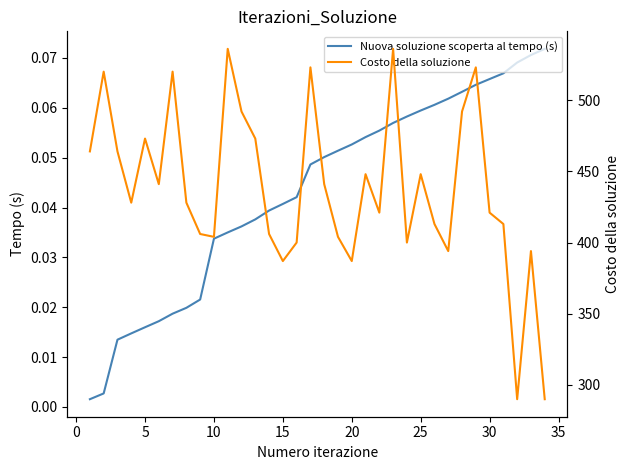

The value of Nuova soluzione scoperta al tempo (s) at 32 is 0.1. True or false?

False